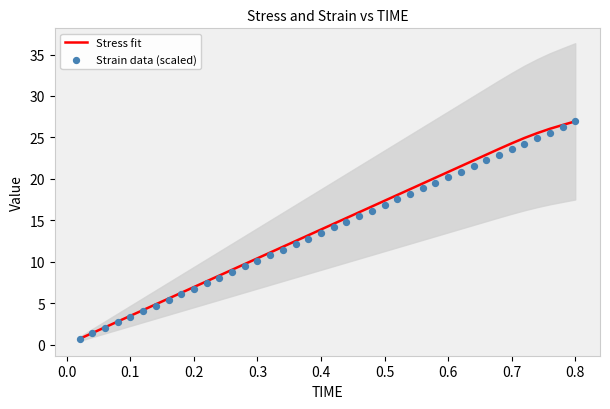

Which series reaches the minimum Y coordinate?

Strain data (scaled)